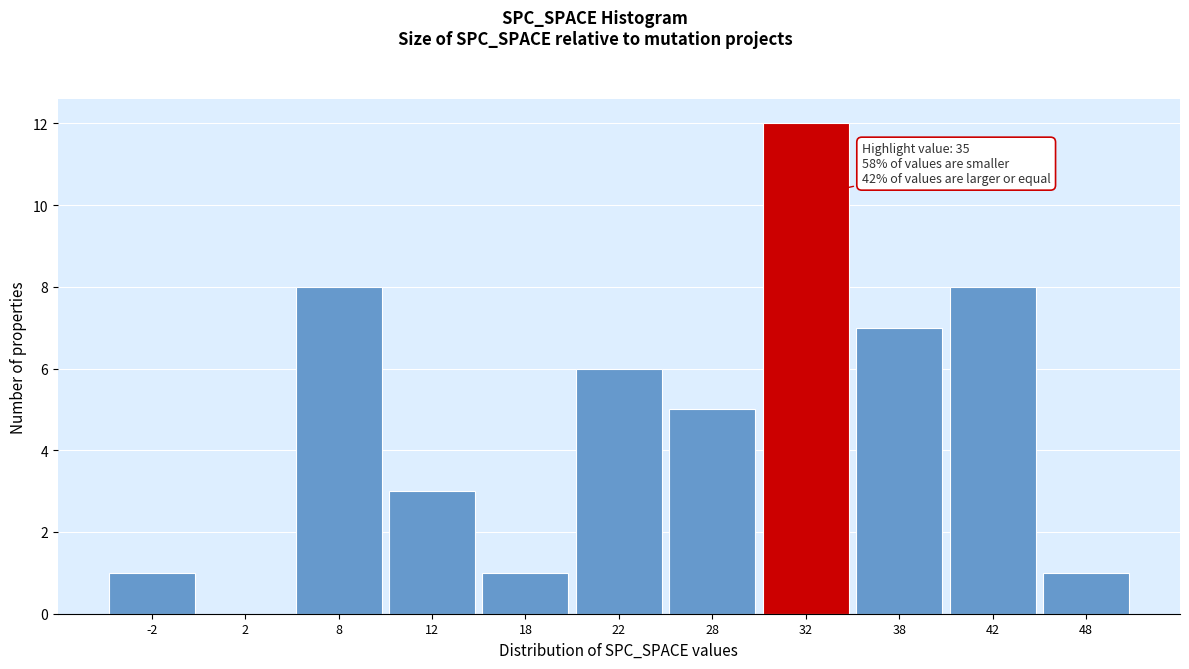

Reading left to right, what are all the values shown in this chart?

-2=1	2=0	8=8	12=3	18=1	22=6	28=5	32=12	38=7	42=8	48=1